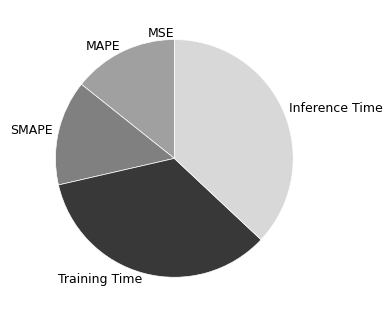

Does any single category account for the majority?

No